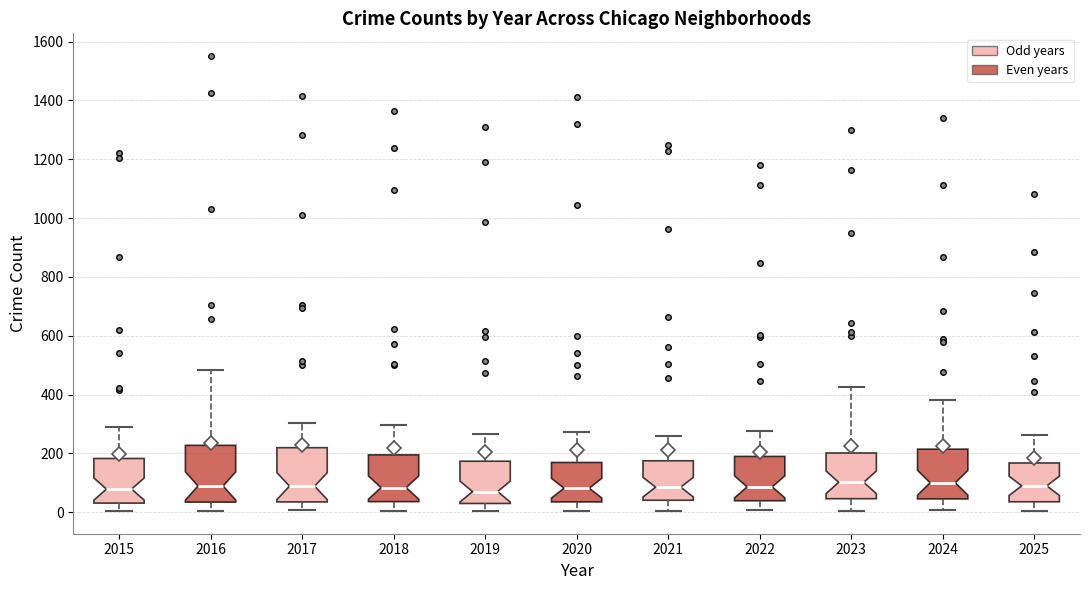

Reading left to right, read every box against the y-axis: the position of its median line, the range the box covers, and the ends of its whiskers. The values are not printed on the chart, so give them approximately, as read against the axis.

2015: median 80, box 40 to 180, whiskers 0 to 300
2016: median 80, box 40 to 220, whiskers 0 to 480
2017: median 80, box 40 to 220, whiskers 0 to 300
2018: median 80, box 40 to 200, whiskers 0 to 300
2019: median 80, box 20 to 180, whiskers 0 to 260
2020: median 80, box 40 to 160, whiskers 0 to 280
2021: median 80, box 40 to 180, whiskers 0 to 260
2022: median 80, box 40 to 180, whiskers 0 to 280
2023: median 100, box 40 to 200, whiskers 0 to 420
2024: median 100, box 40 to 220, whiskers 0 to 380
2025: median 80, box 40 to 160, whiskers 0 to 260